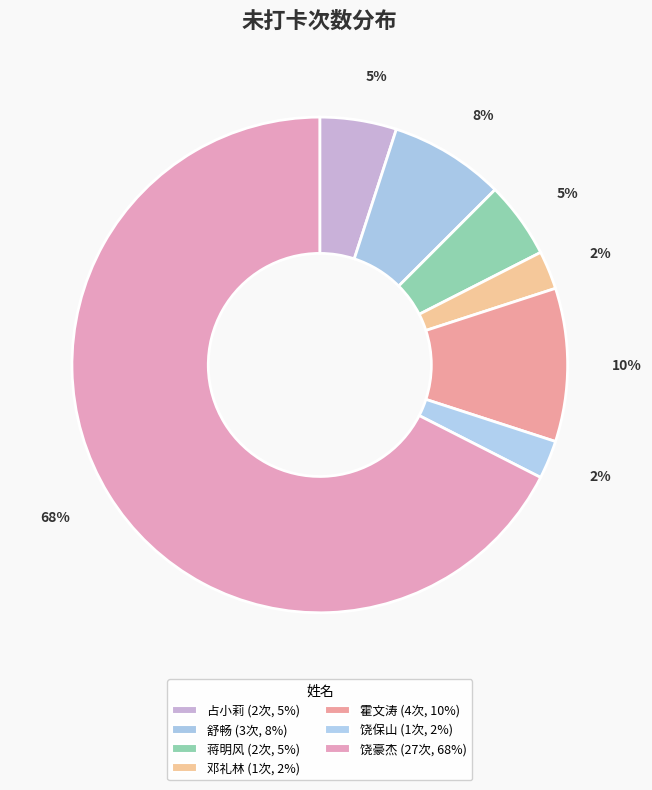

Count the number of slices in the pie.

7